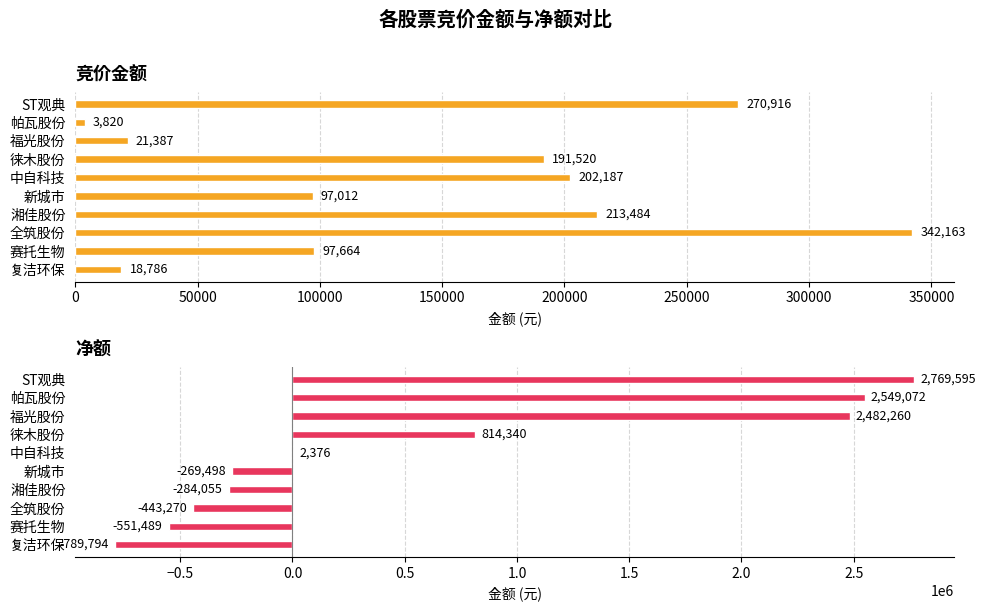

How many data points in 竞价金额 are less than 191520?

5